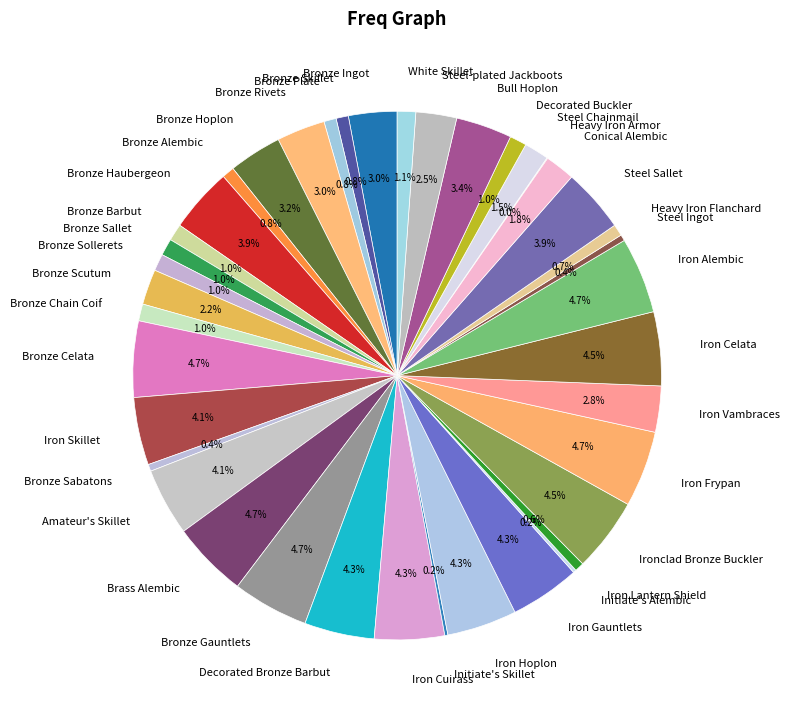

What percentage is NOT represented by Bronze Celata?

95.3%